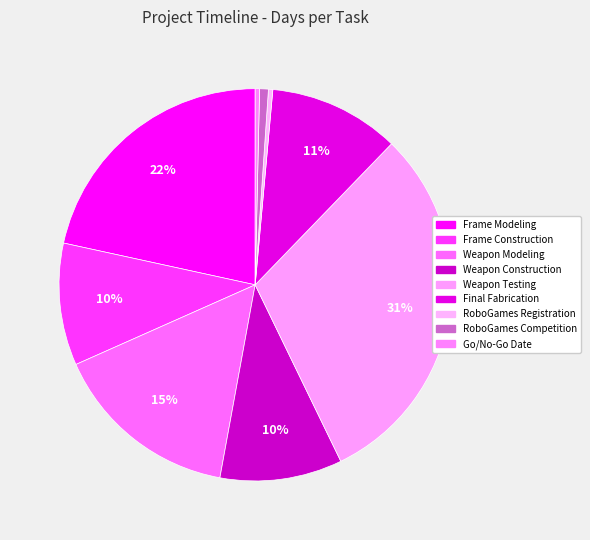

The Final Fabrication slice represents 1% of the pie. True or false?

False